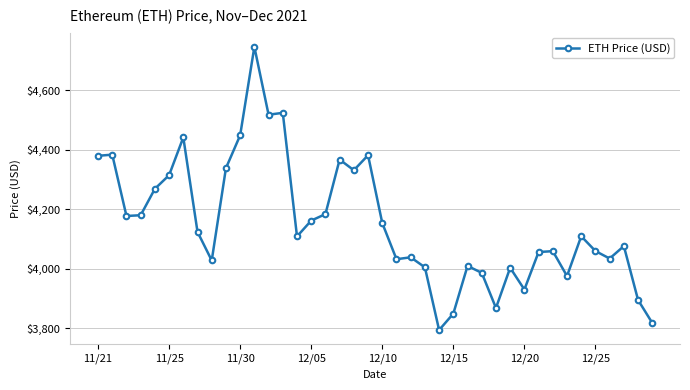

What is the minimum value shown in the chart?

3794.3